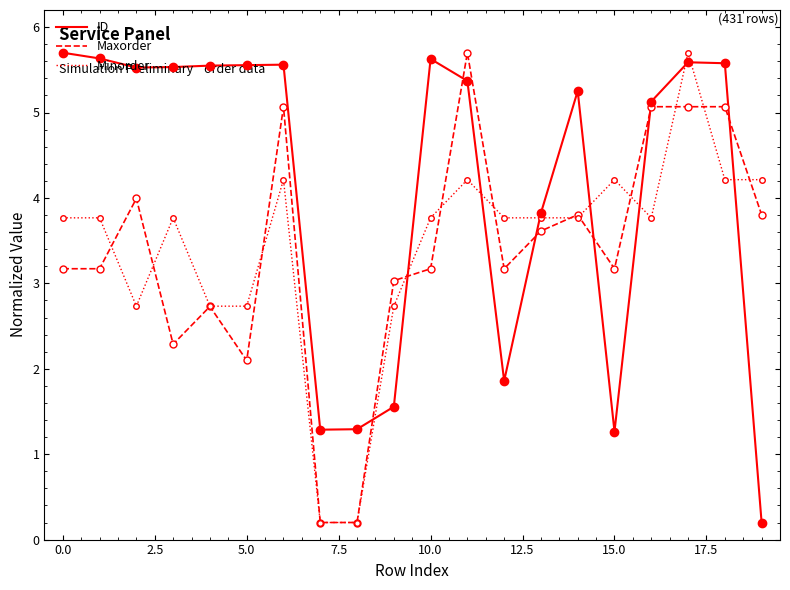

Which series has the largest total across all categories?

ID